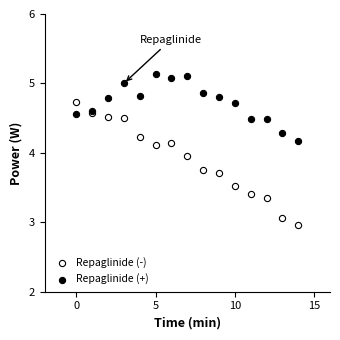

Which series contains the lowest Y value?

Repaglinide (-)